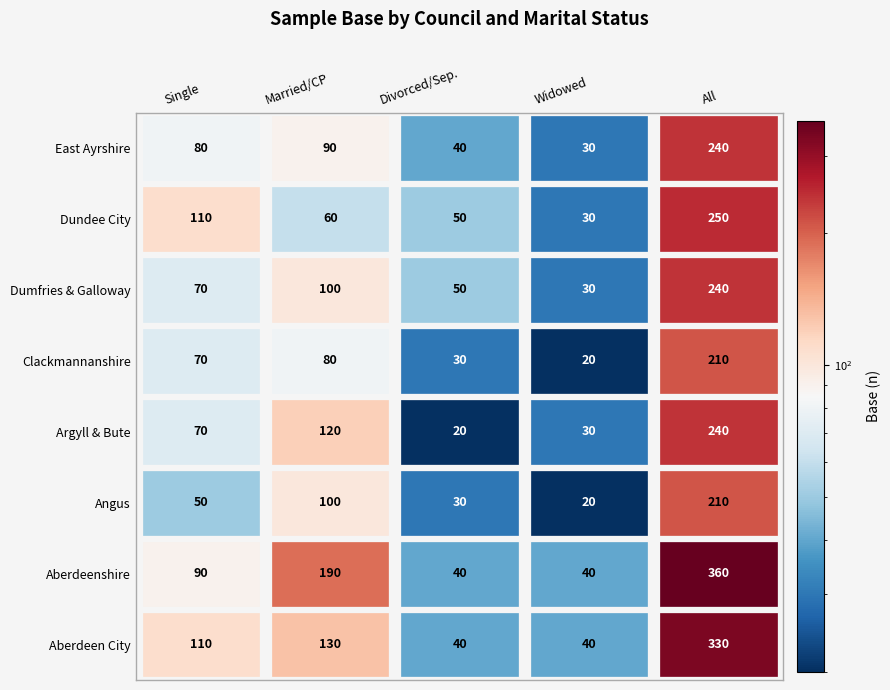

What is the sum of all East Ayrshire values?

480